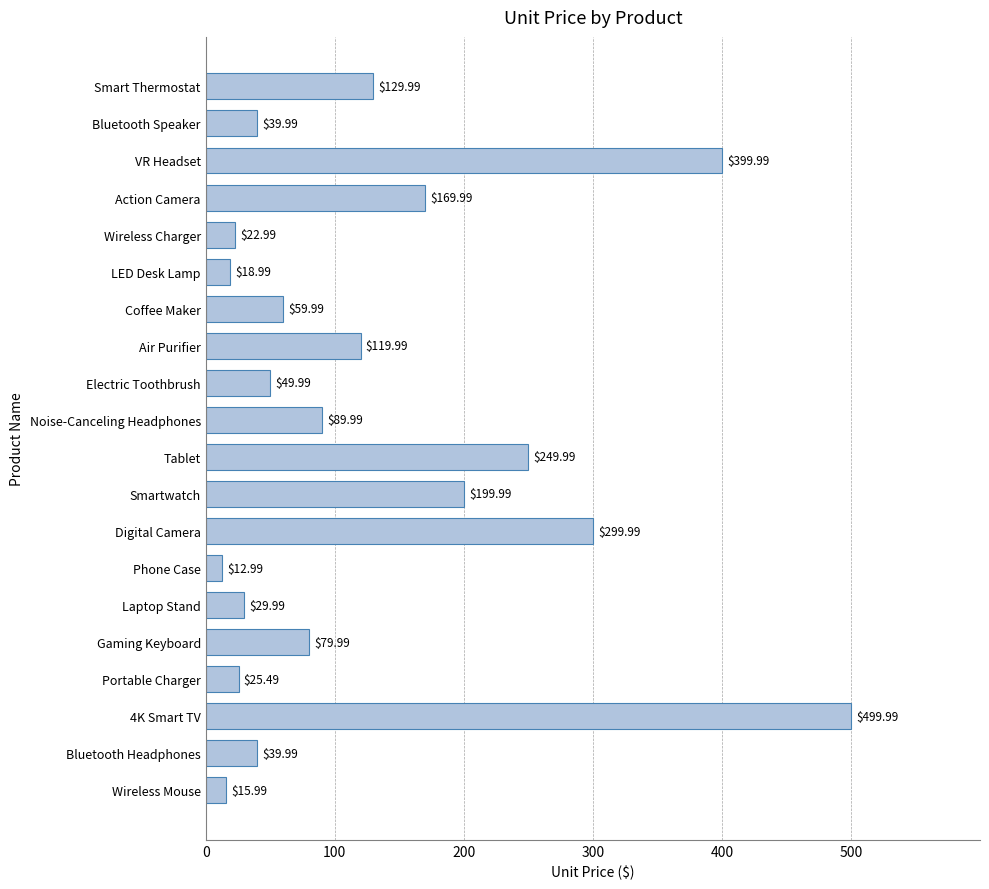

What is the change in value from Gaming Keyboard to Tablet?

+170.0